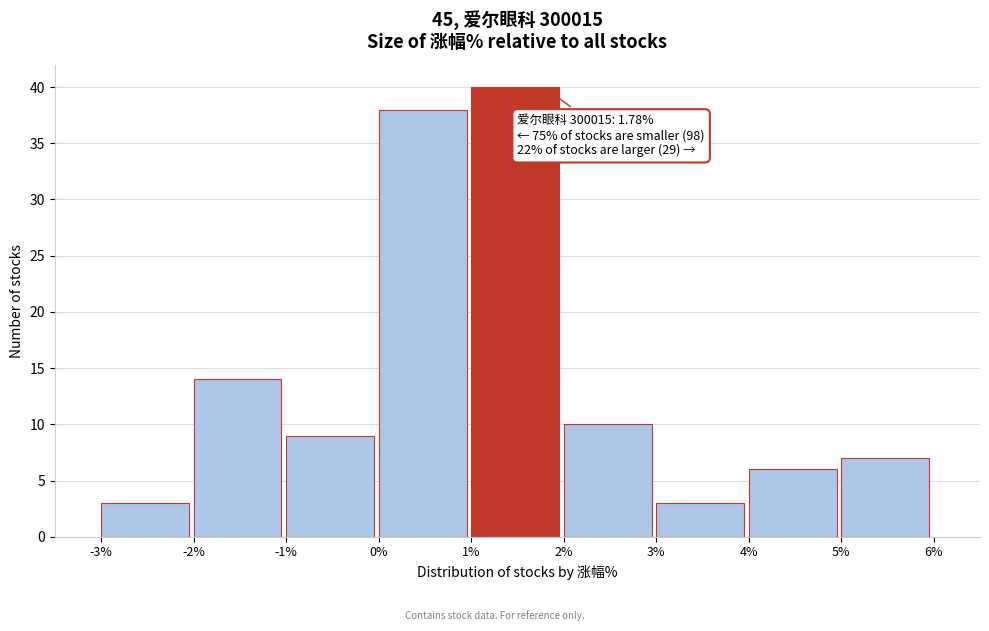

Over which range of the x-axis is the bar tallest?

1% to 2%